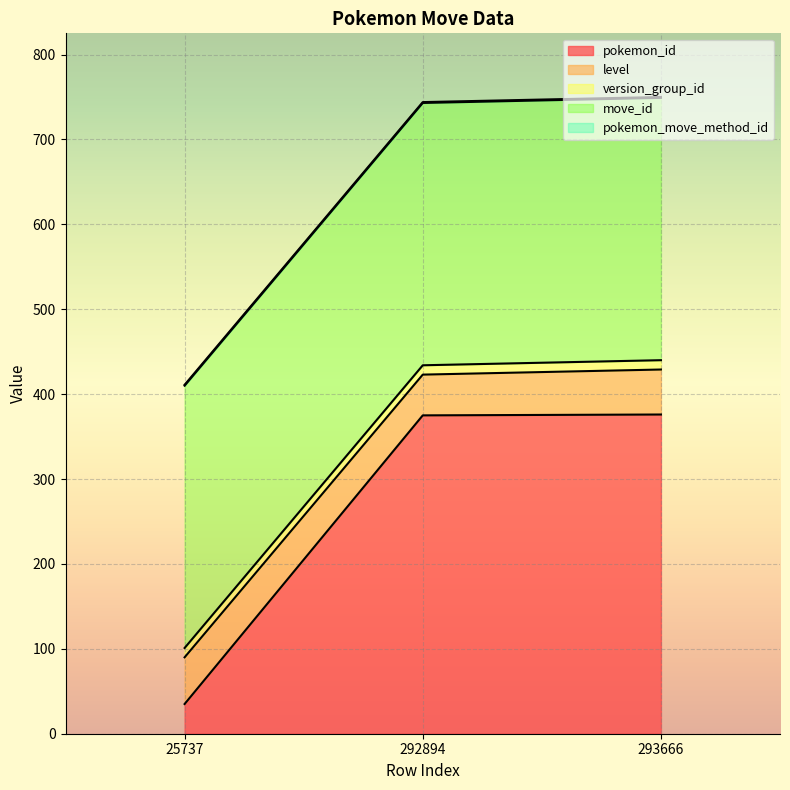

Which series has the largest range (max minus min)?

pokemon_id